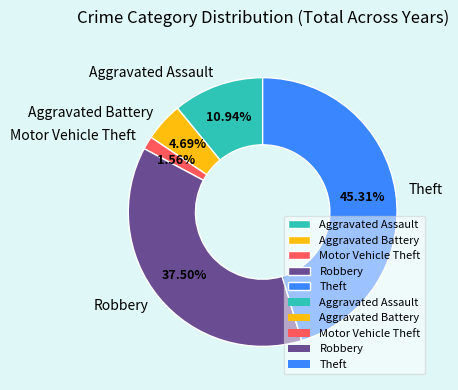

What is the total percentage of Aggravated Assault and Robbery?

48.4%